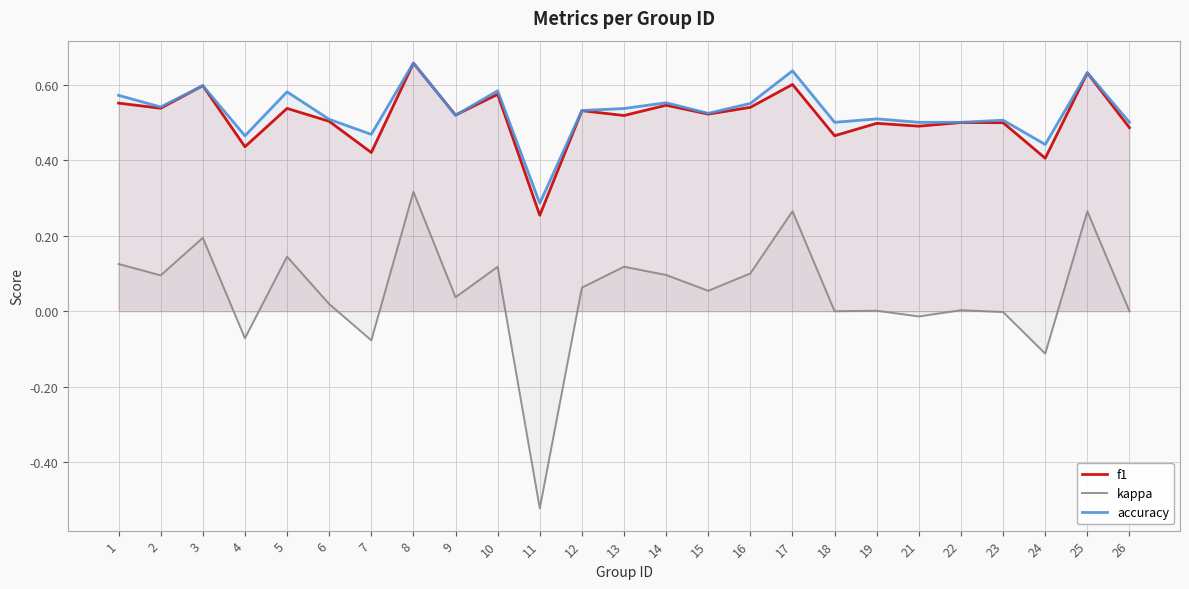

Rank the series at 4 from highest to lowest value.

accuracy, f1, kappa